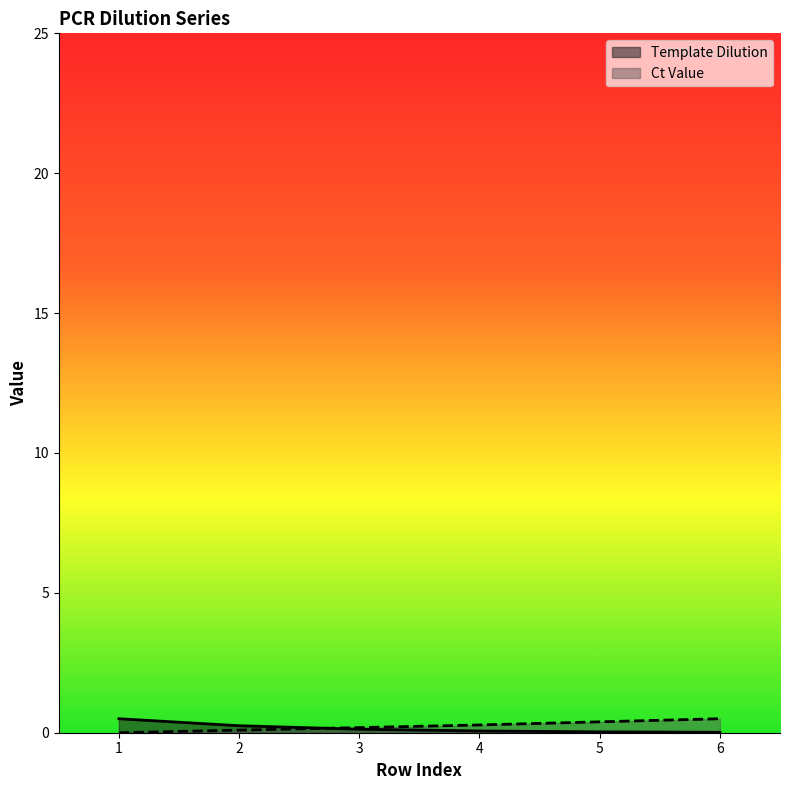

At which label is Template Dilution closest to 0?

6